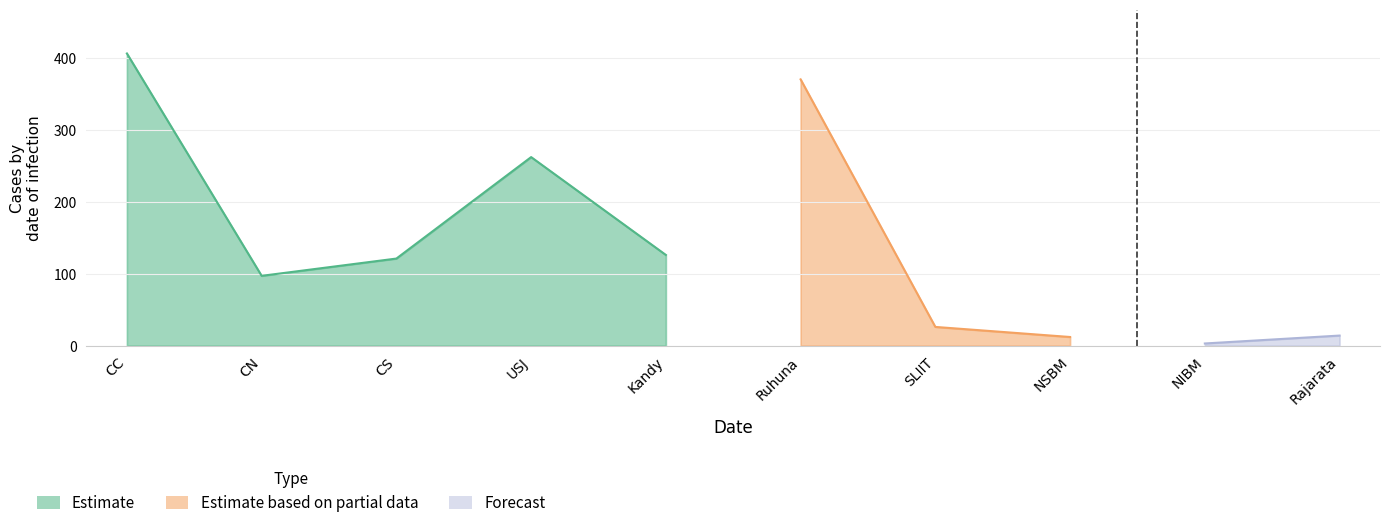

At which category is the sum across all series the highest?

CC